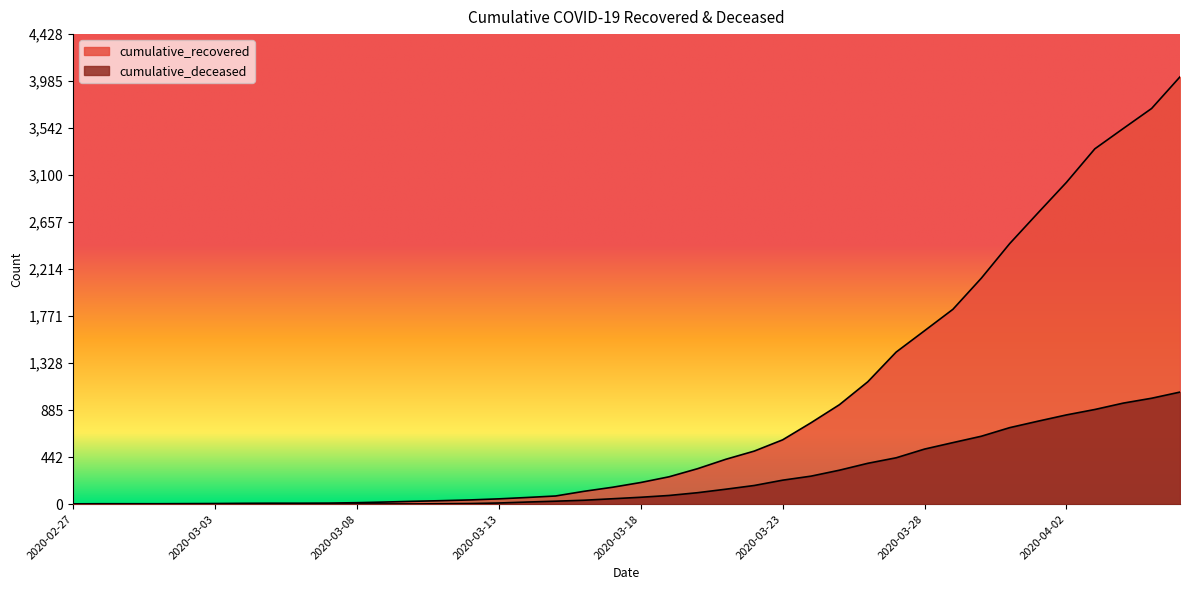

True or false: cumulative_recovered and cumulative_deceased cross at least once.

False